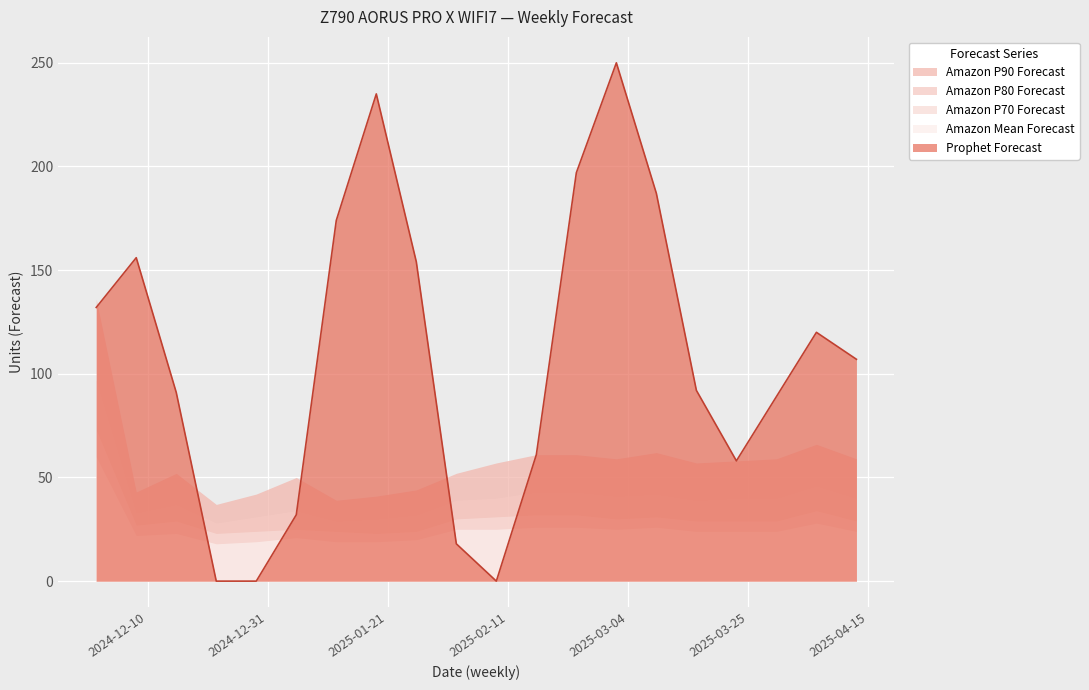

Which series has the largest range (max minus min)?

Prophet Forecast